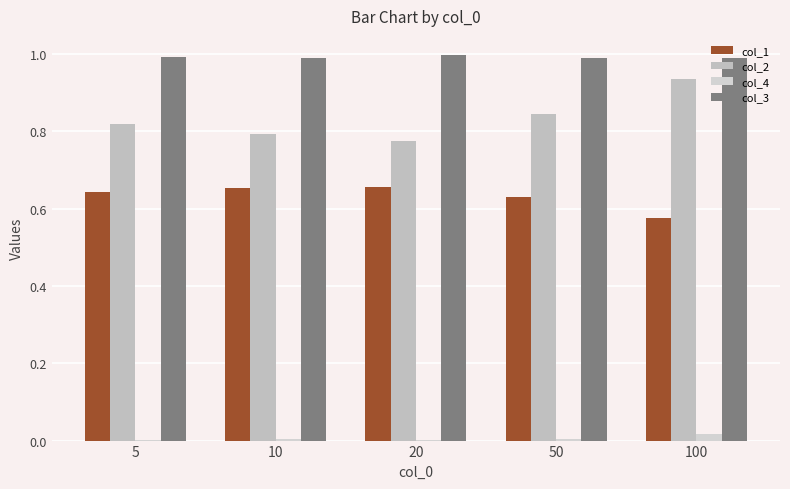

What are all the series names shown in the legend?

col_1, col_2, col_4, col_3